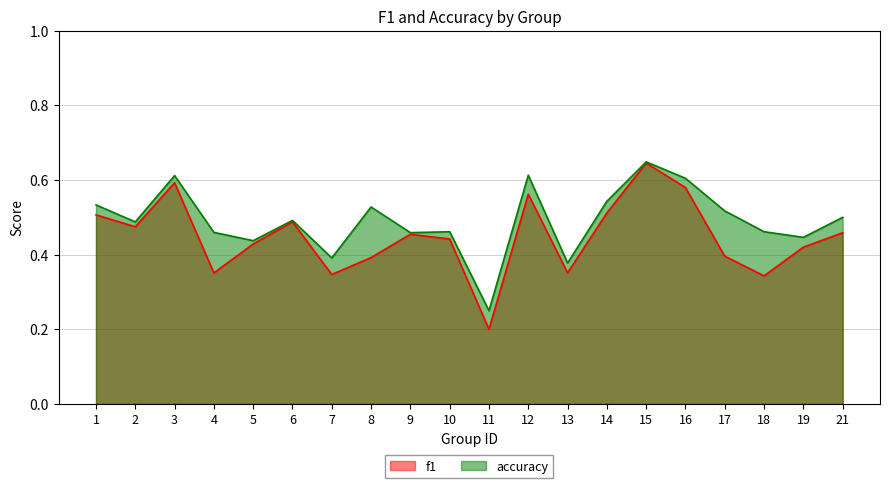

Count the f1 values in the range 0 to 1.

20